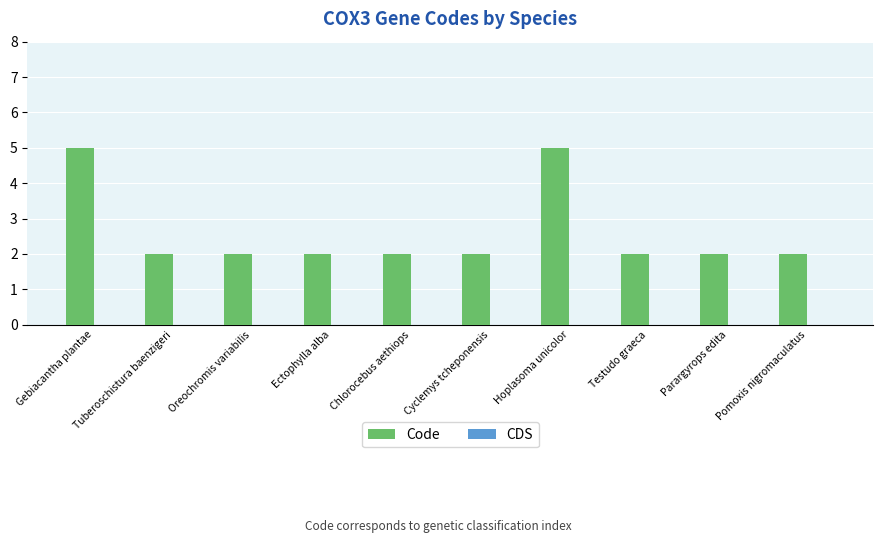

True or false: the data shows 3 at Parargyrops edita.

False